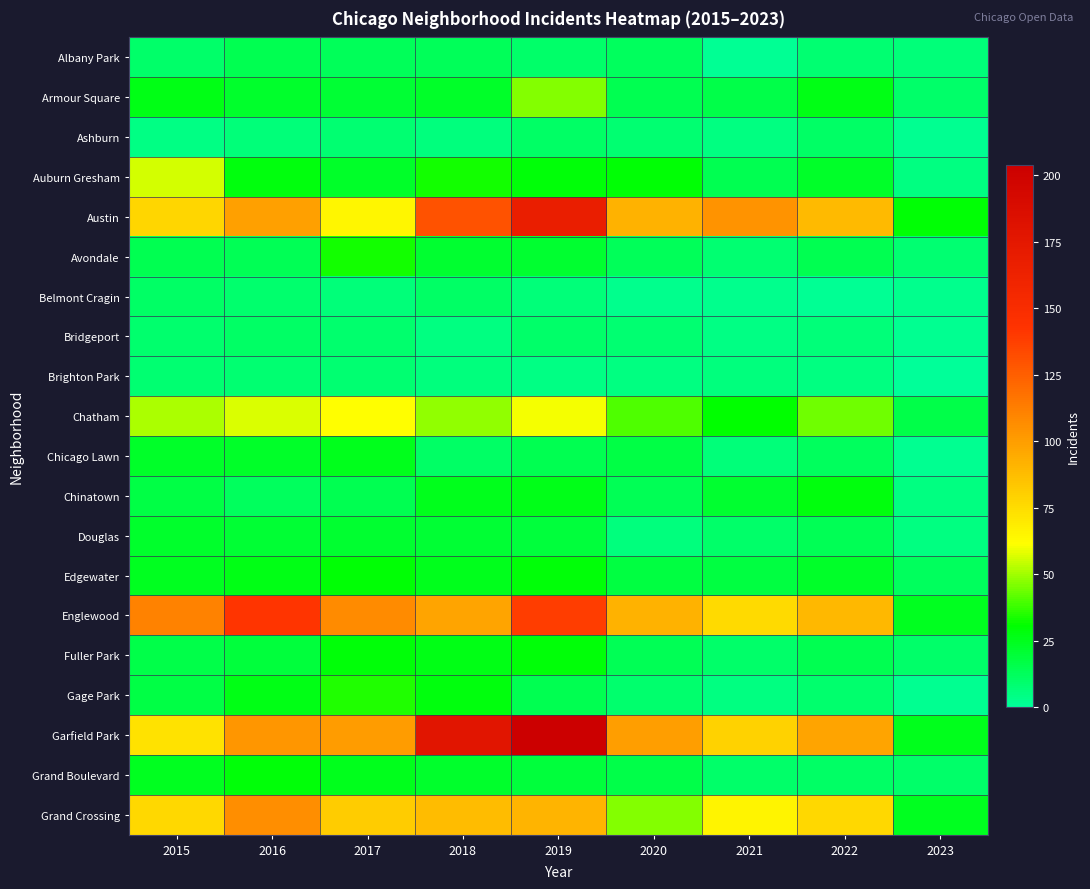

What is the greatest value displayed?

204